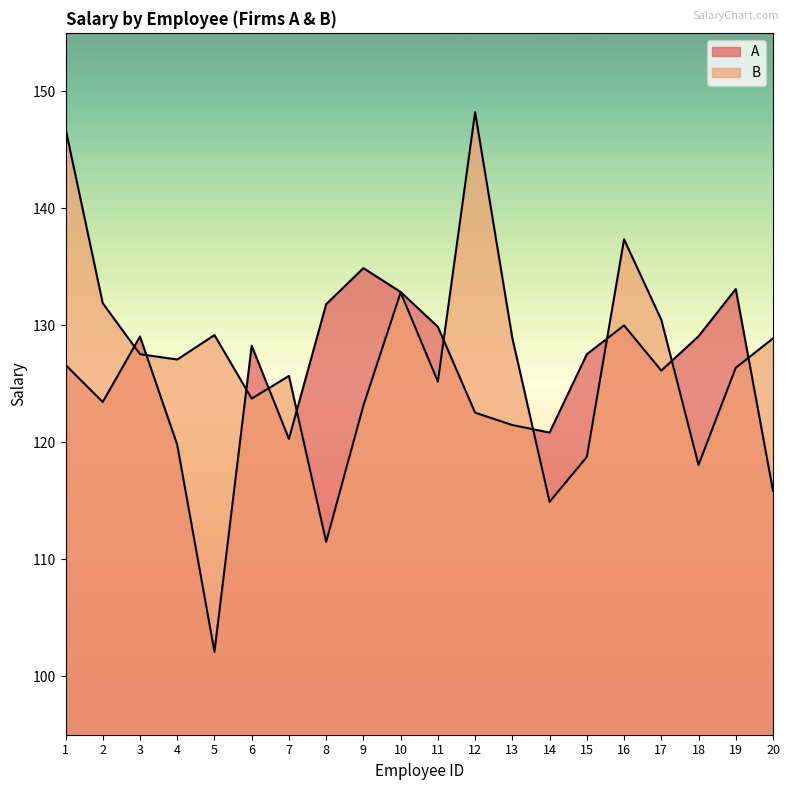

Reading right to left, list all the values displayed in this chart.

A: 115.9	133.1	129.1	126.1	130.0	127.5	120.8	121.5	122.5	129.9	132.8	134.9	131.8	120.3	128.3	102.1	119.8	129.0	123.4	126.6
B: 128.9	126.4	118.1	130.5	137.3	118.8	114.9	128.9	148.2	125.2	132.8	123.1	111.5	125.7	123.7	129.2	127.1	127.5	131.9	146.8